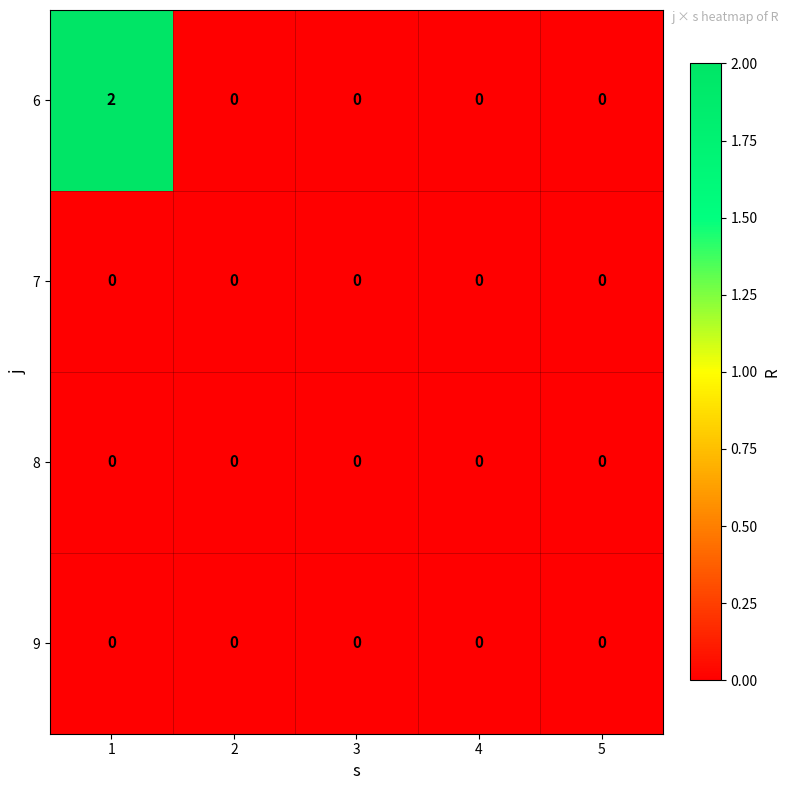

What is the total value across all series at 1?

2